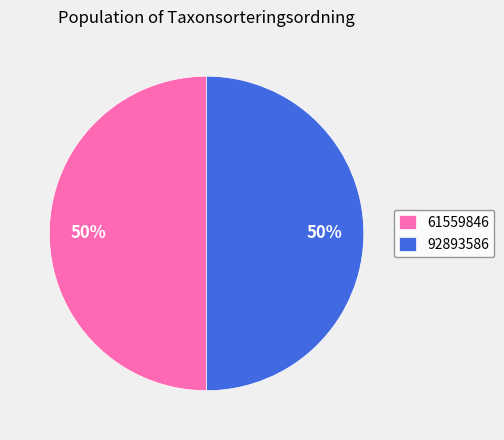

Count the number of slices in the pie.

2